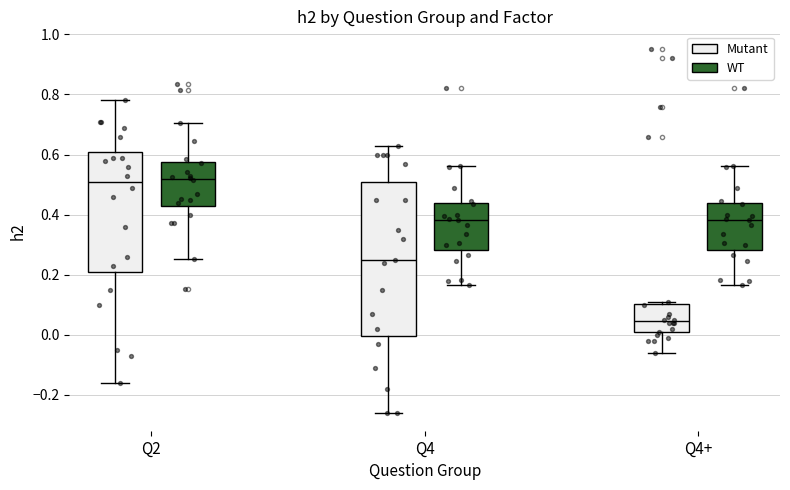

Comparing the boxes themselves (not the whiskers), which one is the tallest?

Q4 (Mutant)